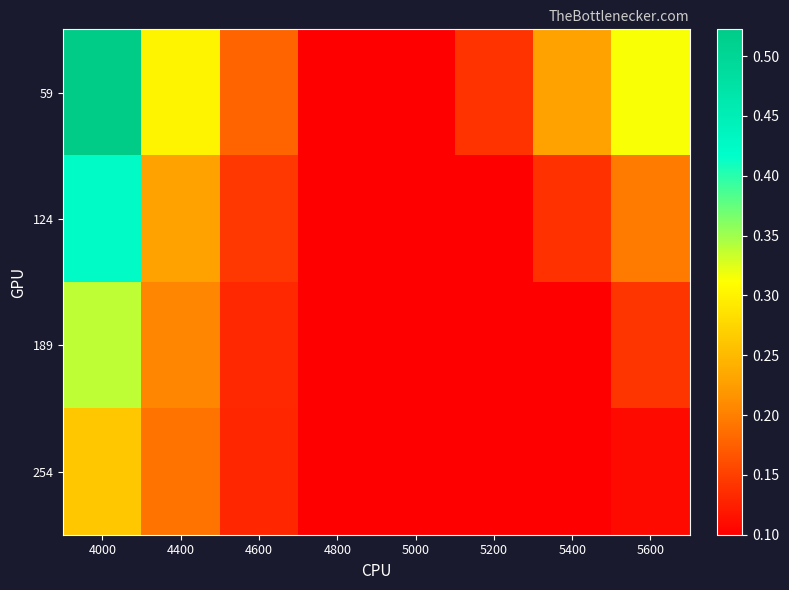

Which series has the widest spread of values?

59